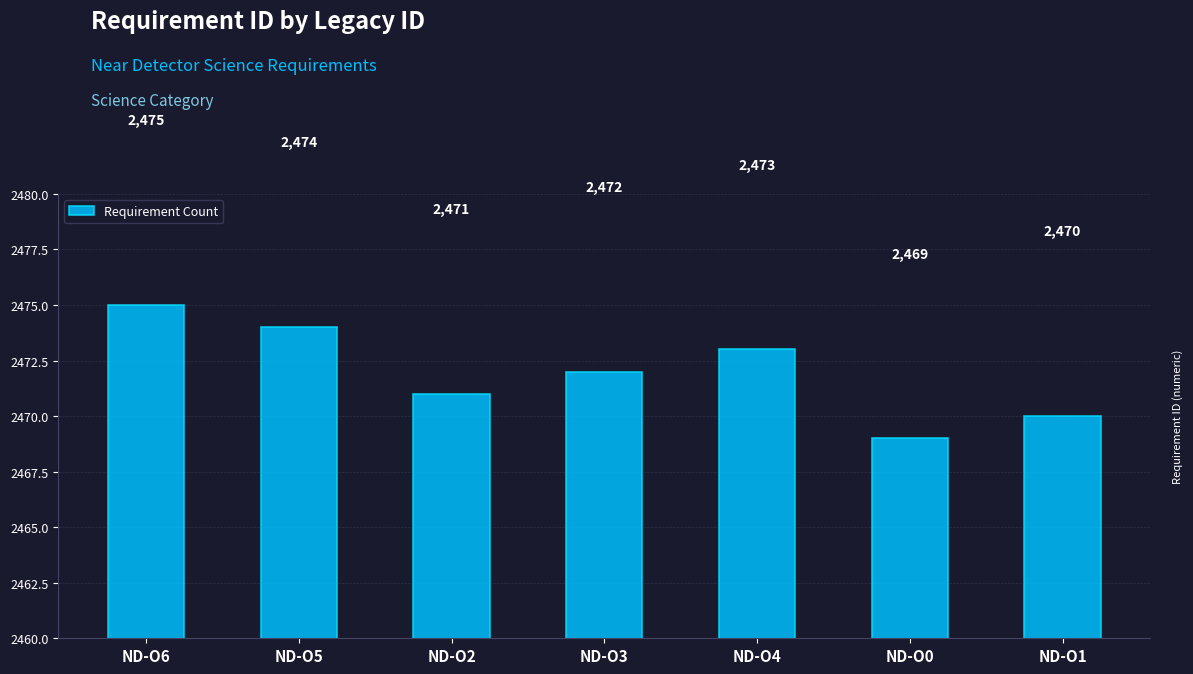

What is the value of the 3rd bar from the left?

2471